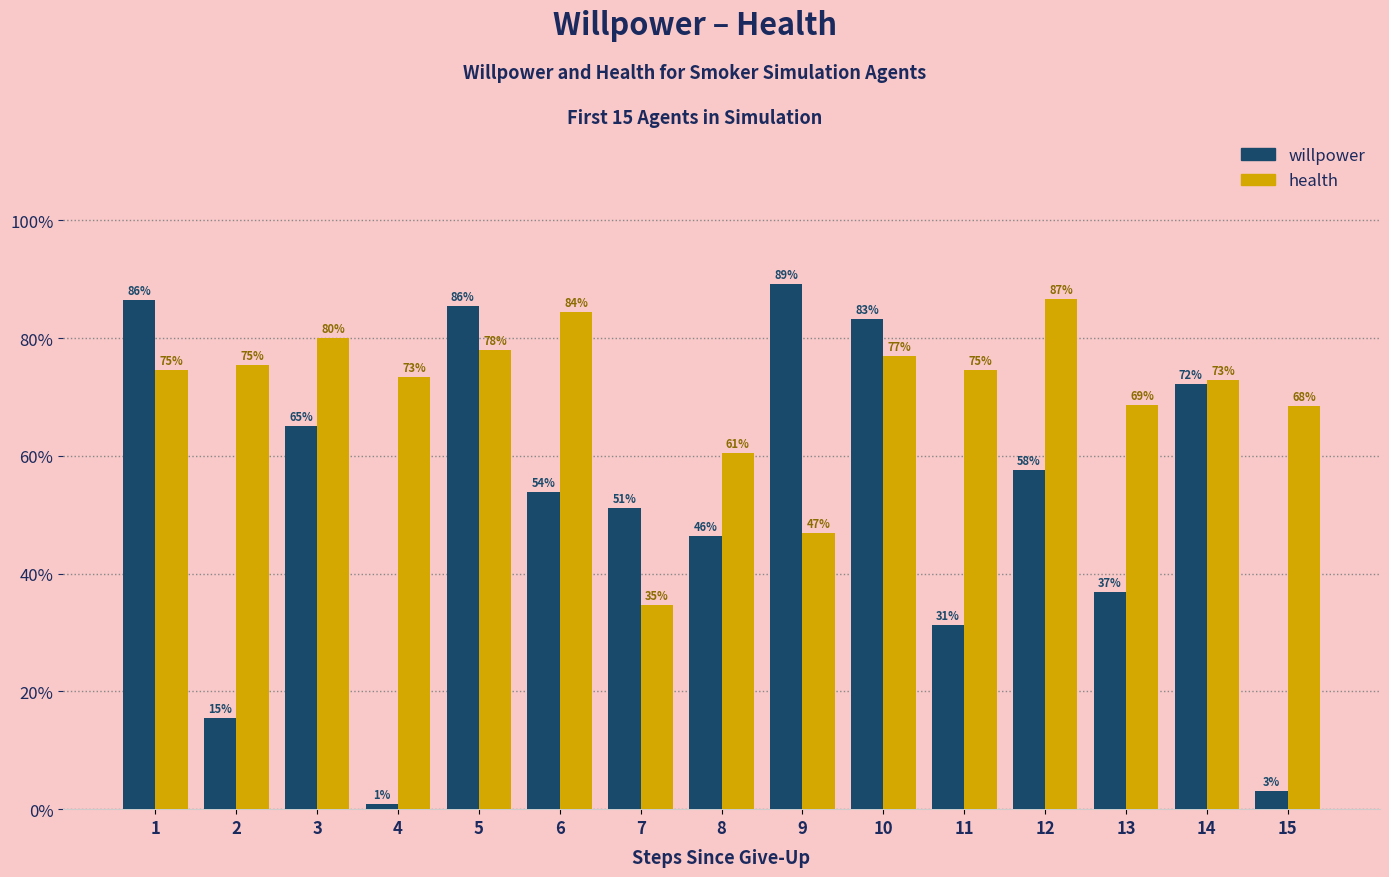

Does the chart contain any negative values?

No